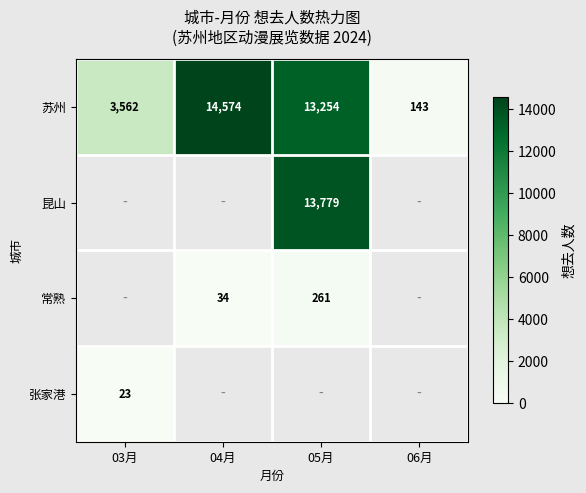

At how many categories does at least one series exceed 7196?

2